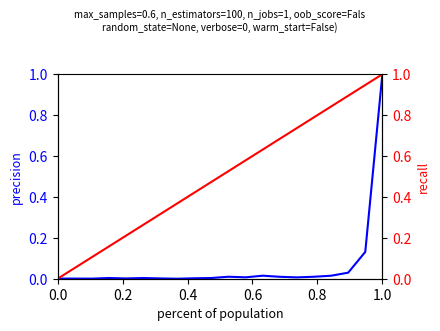

Which category has the highest value across all series?

1.0